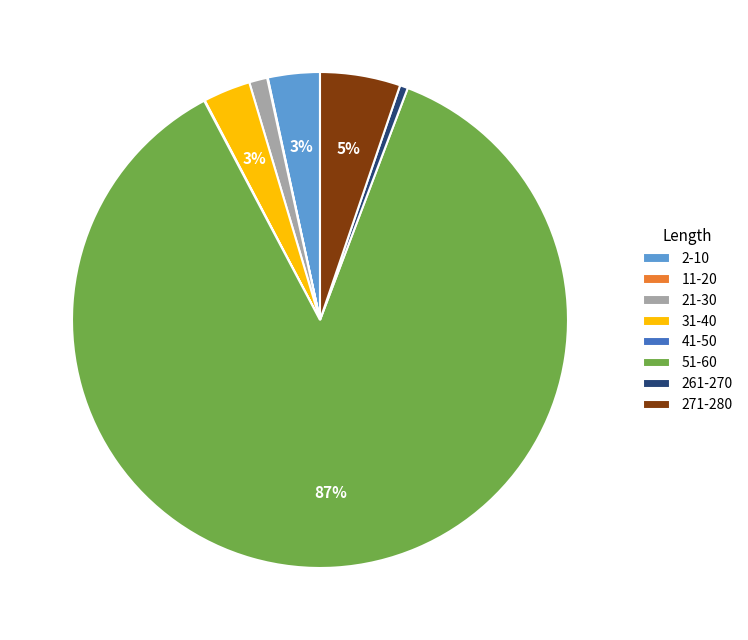

To the nearest percent, what is the combined percentage of 21-30 and 261-270?

2%